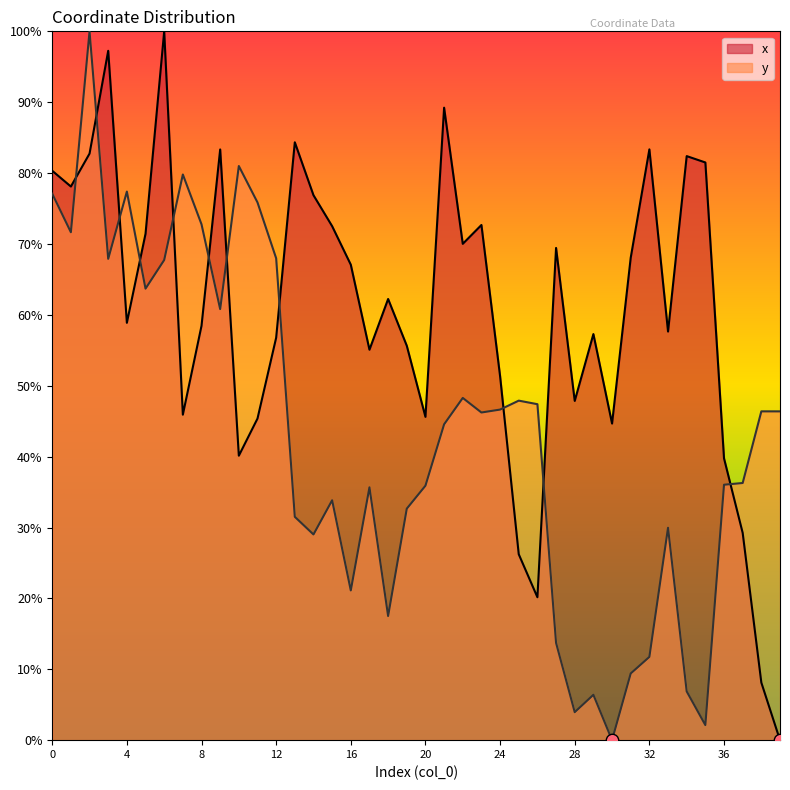

Which series has the largest total across all categories?

x